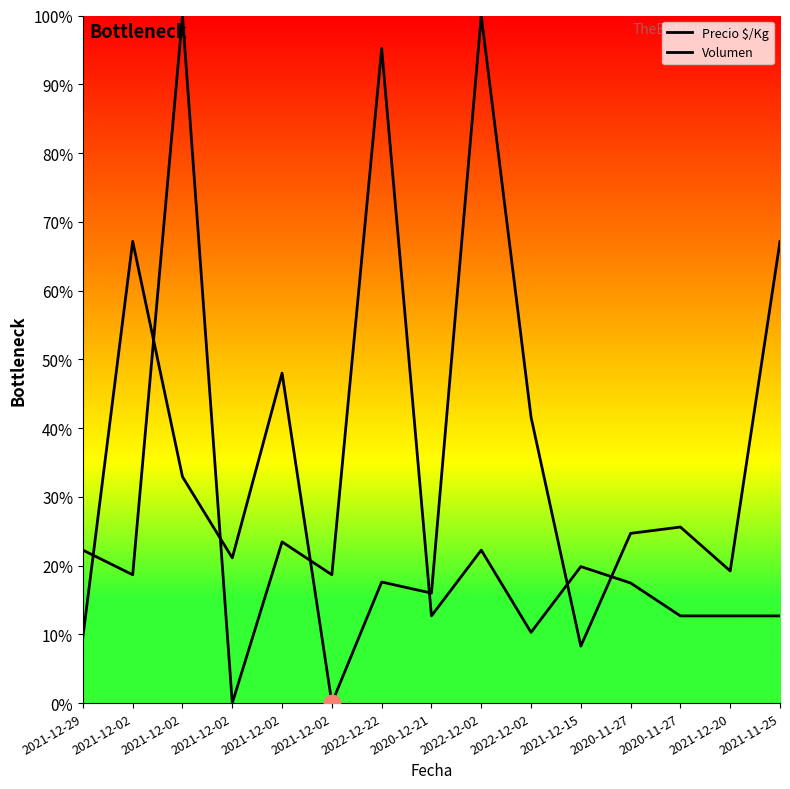

What are all the series names shown in the legend?

Precio $/Kg, Volumen